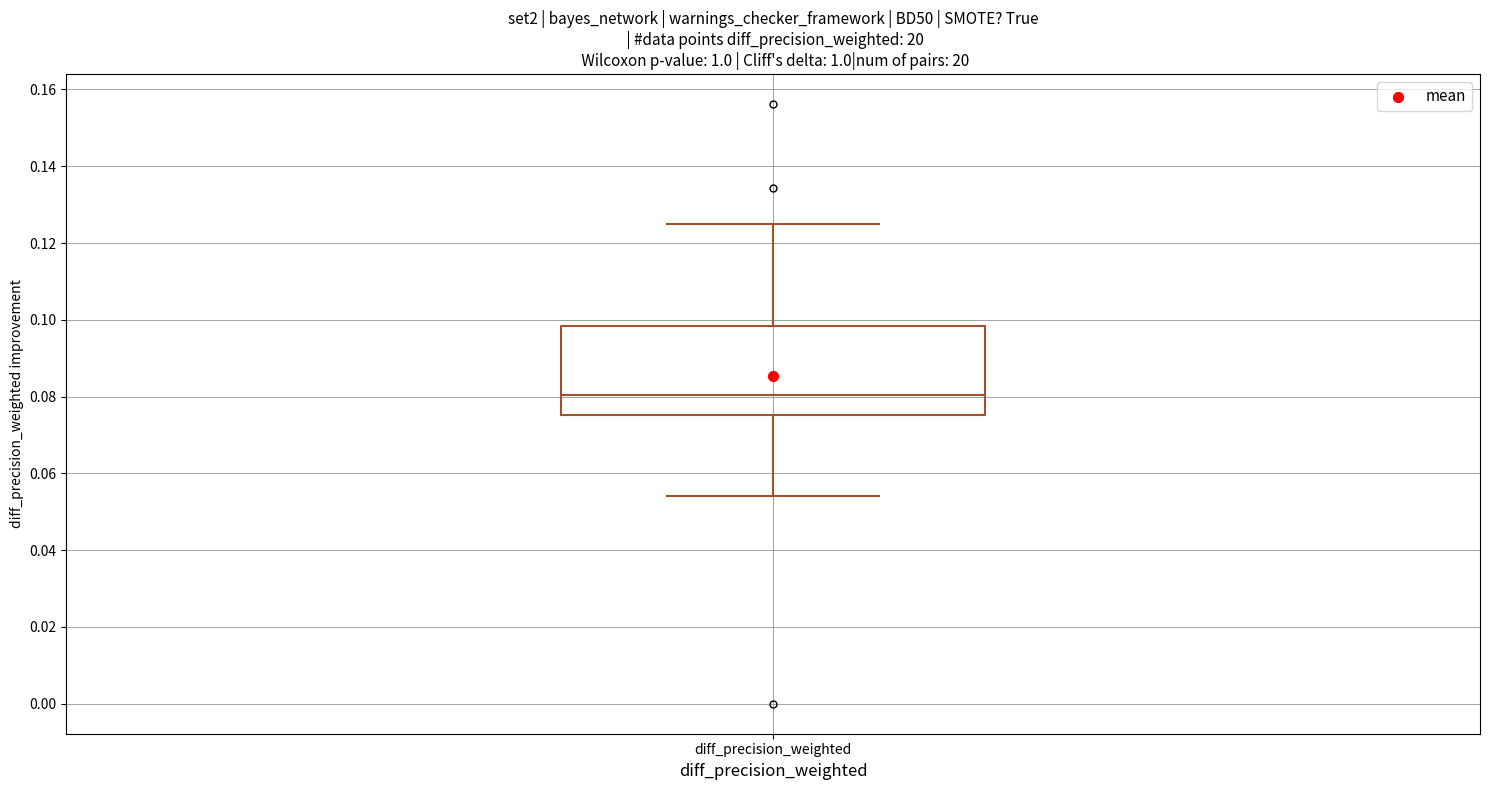

Transcribe this box plot: give where the median line is, the range the box spans, and where the two whiskers end, as read against the y-axis. The values are not printed on the chart, so give them approximately, as read against the axis.

median 0.080, box 0.076 to 0.098, whiskers 0.054 to 0.126